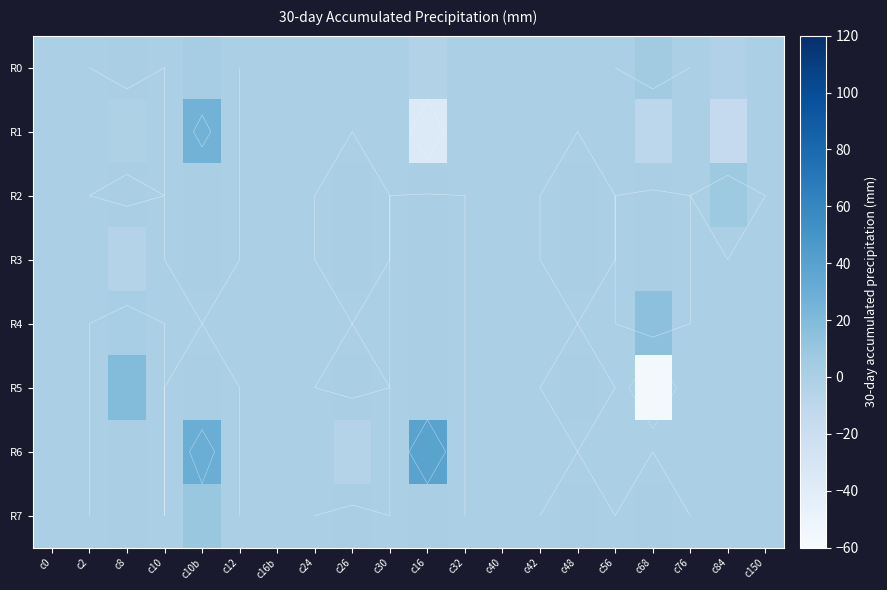

Which series has the largest total across all categories?

R6